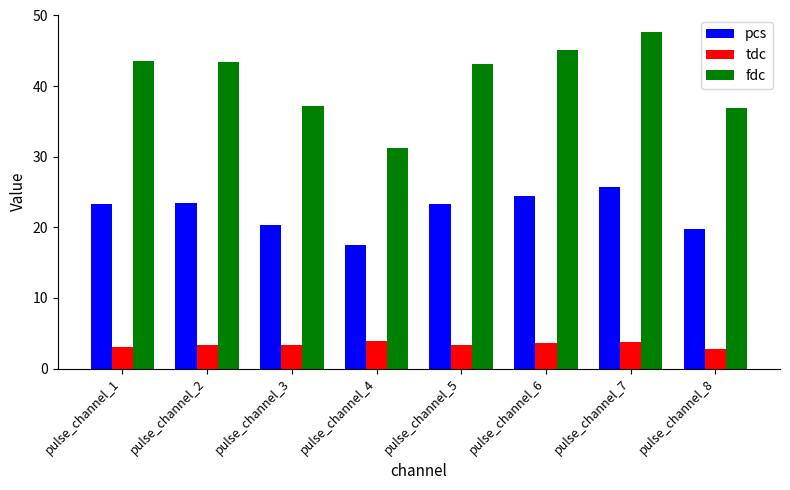

The value of pcs at pulse_channel_4 is 7.9. True or false?

False